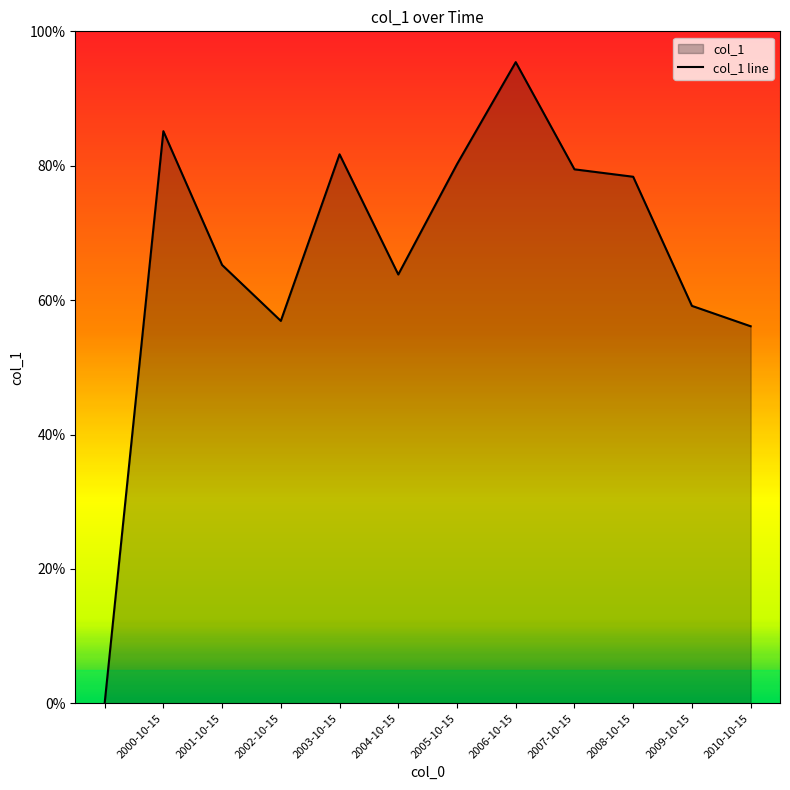

Where is the first local maximum?

2000-10-15